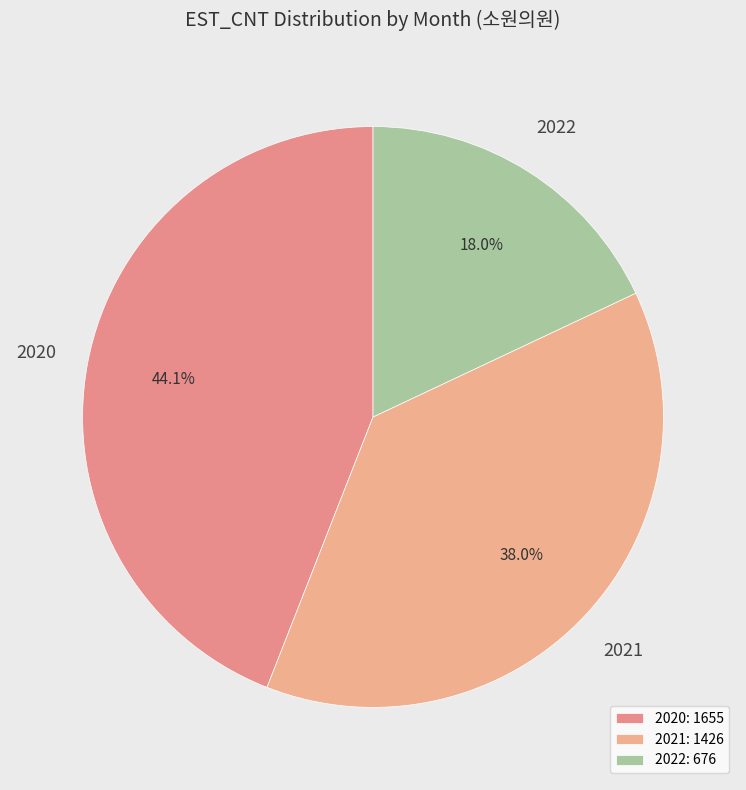

Does 2021 account for over 50% of the chart?

No